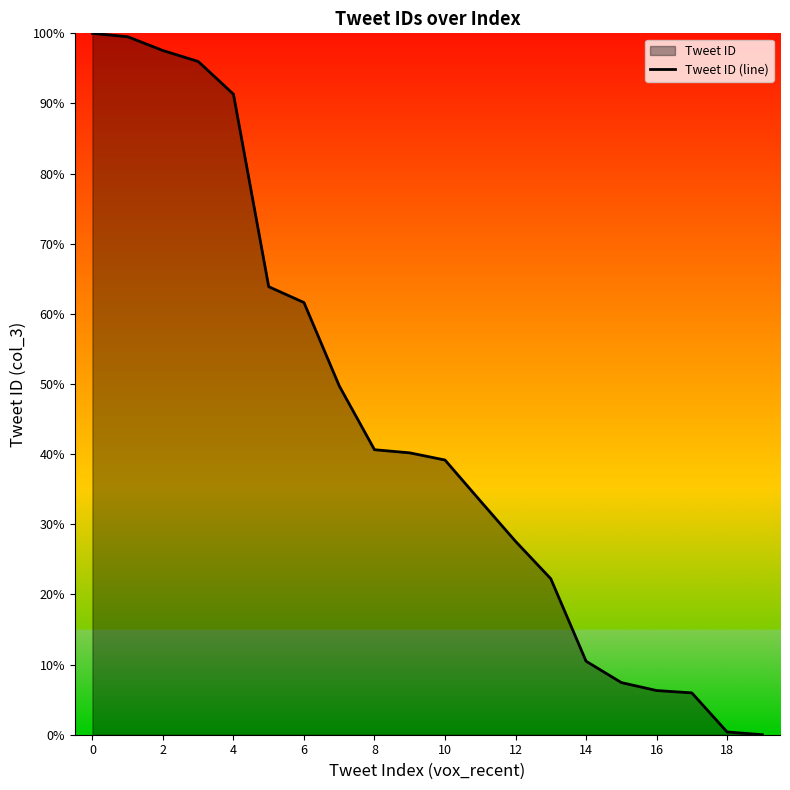

Reading left to right, list all the values displayed in this chart.

100.0	99.5	97.5	96.0	91.3	63.9	61.6	49.7	40.6	40.2	39.2	33.3	27.6	22.2	10.5	7.4	6.3	6.0	0.4	0.0